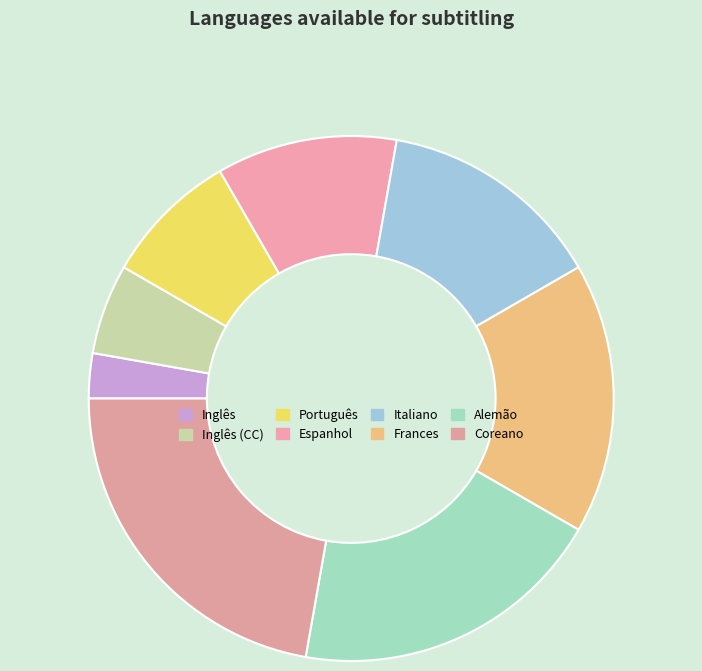

Does any single category account for the majority?

No